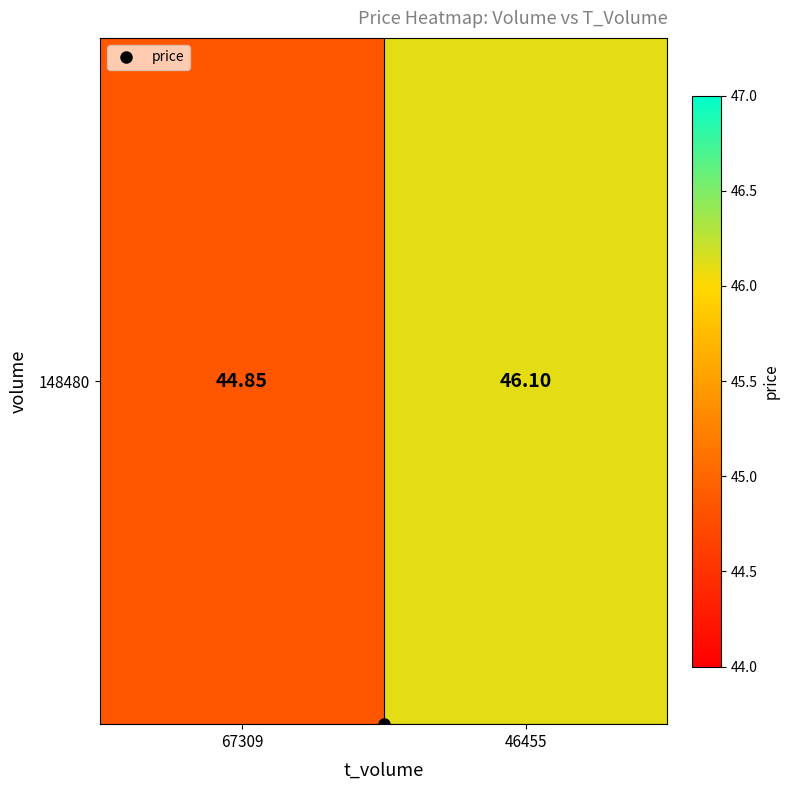

List the labels in order of value, smallest first.

67309, 46455